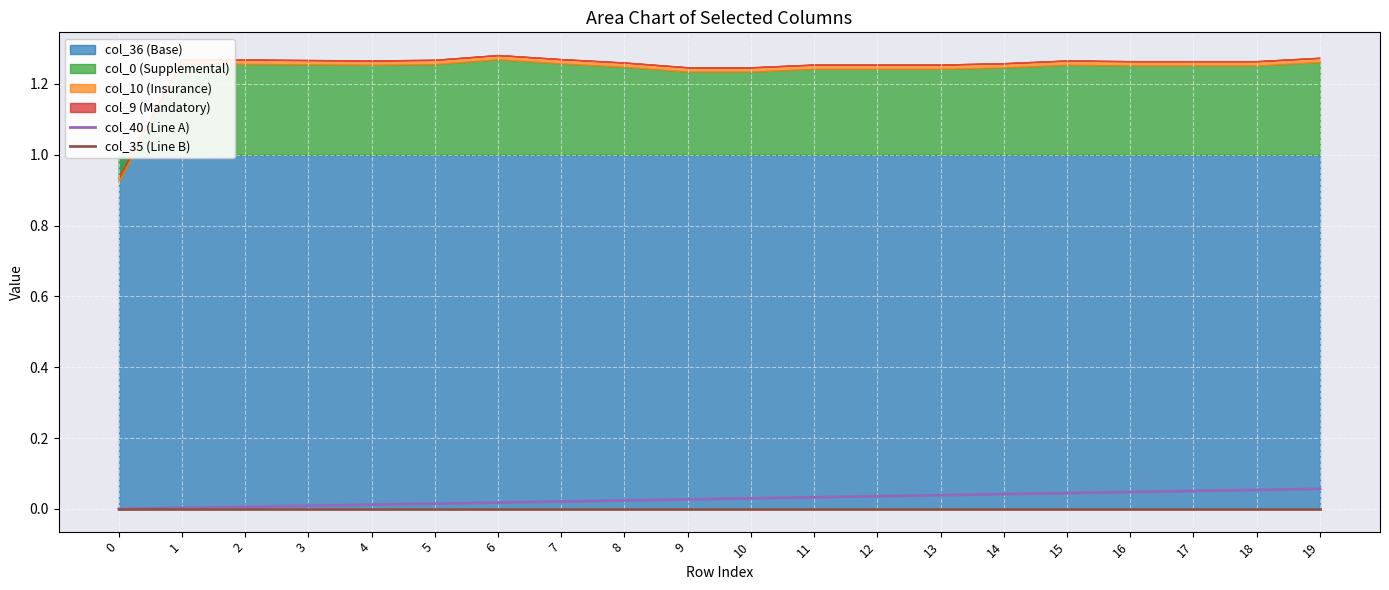

How many lines are shown in the chart?

2